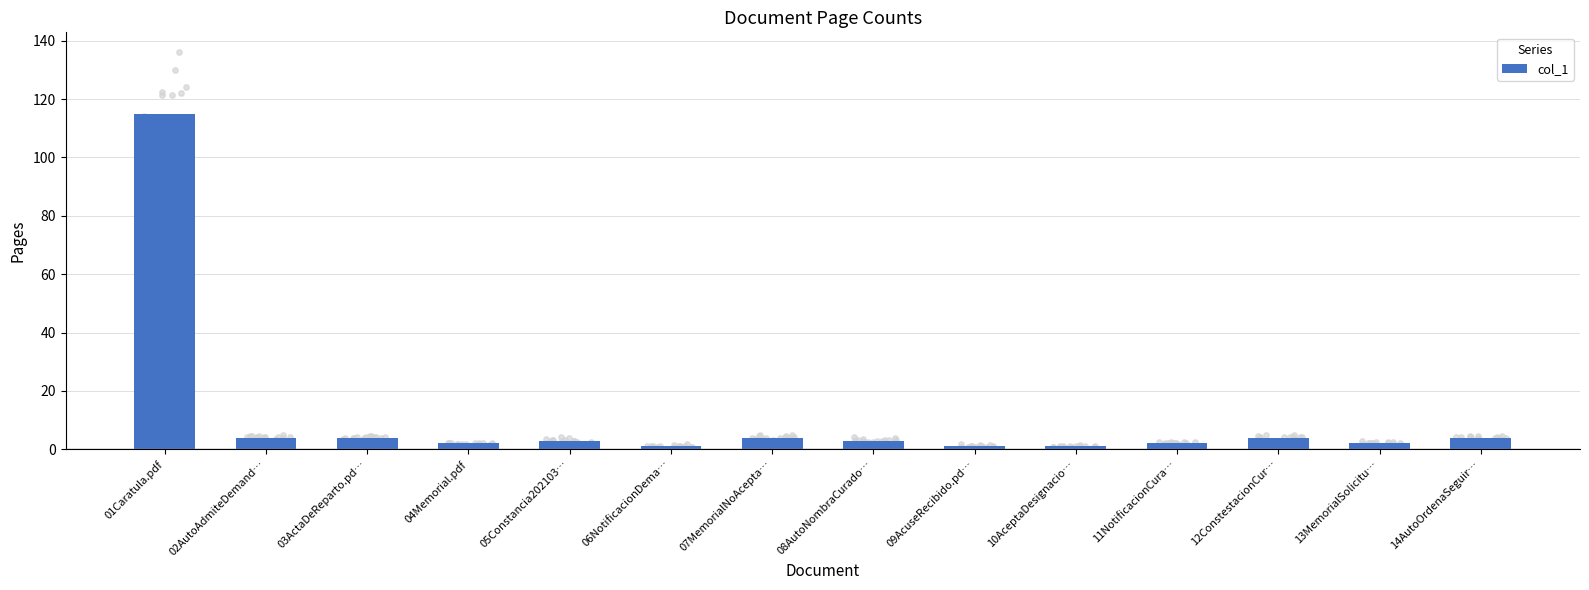

Which has a higher value, 13MemorialSolicitu… or 10AceptaDesignacio…?

13MemorialSolicitu…